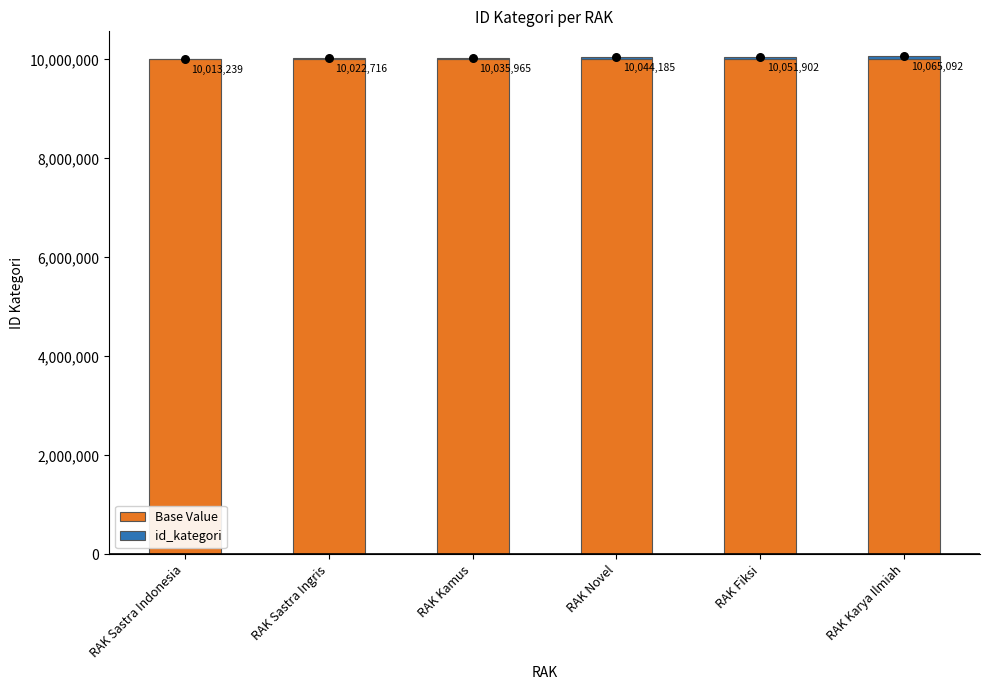

At which category is the sum across all series the highest?

RAK Karya Ilmiah